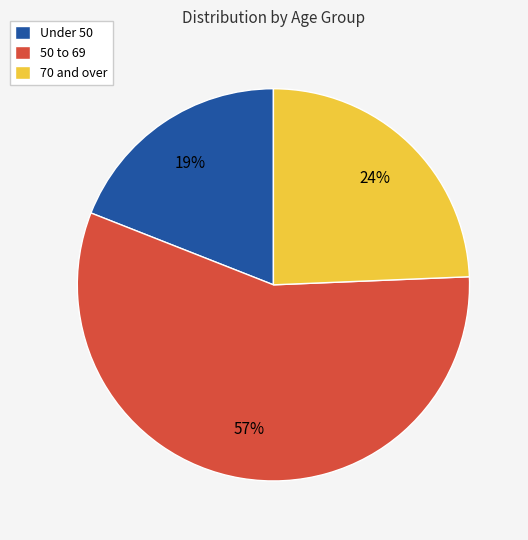

Approximately how many times larger is the value at 70 and over compared to Under 50?

1.3